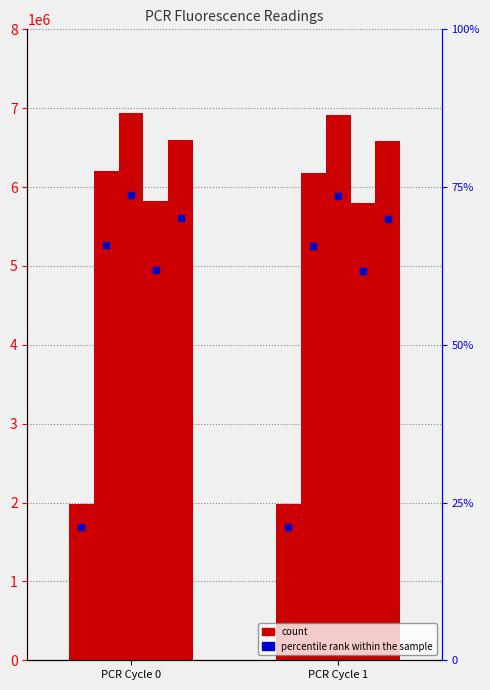

How many values in the Well1Cartridge3 series are below 1982723?

1